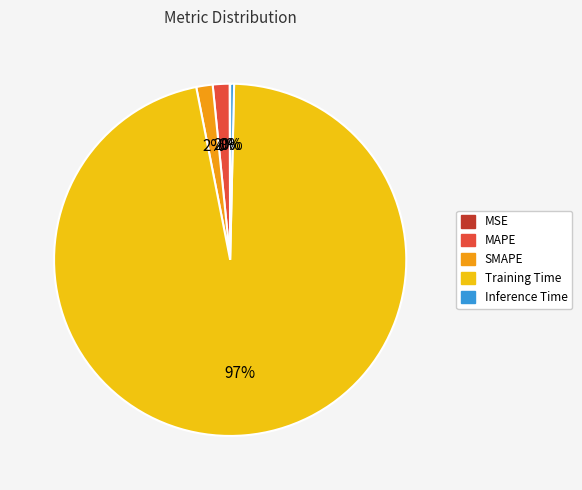

Between SMAPE and Inference Time, which is larger?

SMAPE